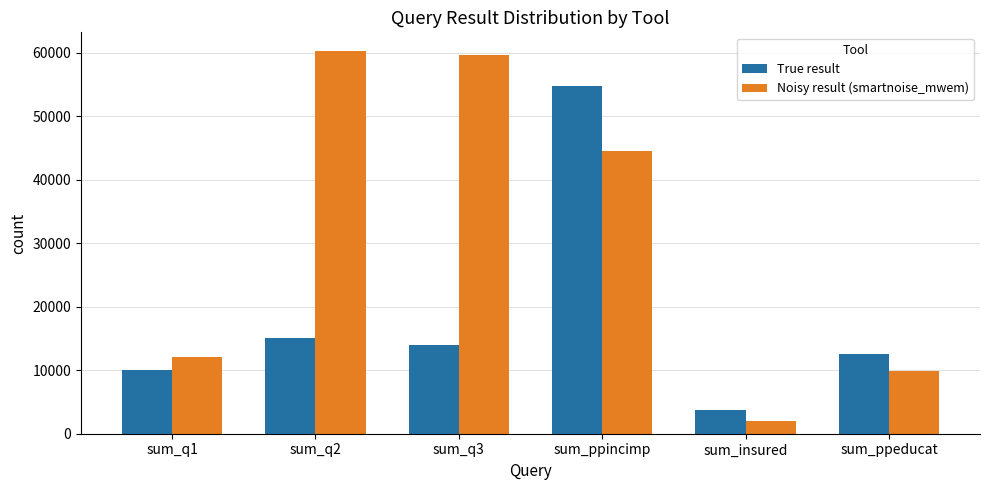

Reading left to right, list all the values displayed in this chart.

True result: 9999	15124	13897	54719	3741	12496
Noisy result (smartnoise_mwem): 12043	60189	59669	44542	1977	9953